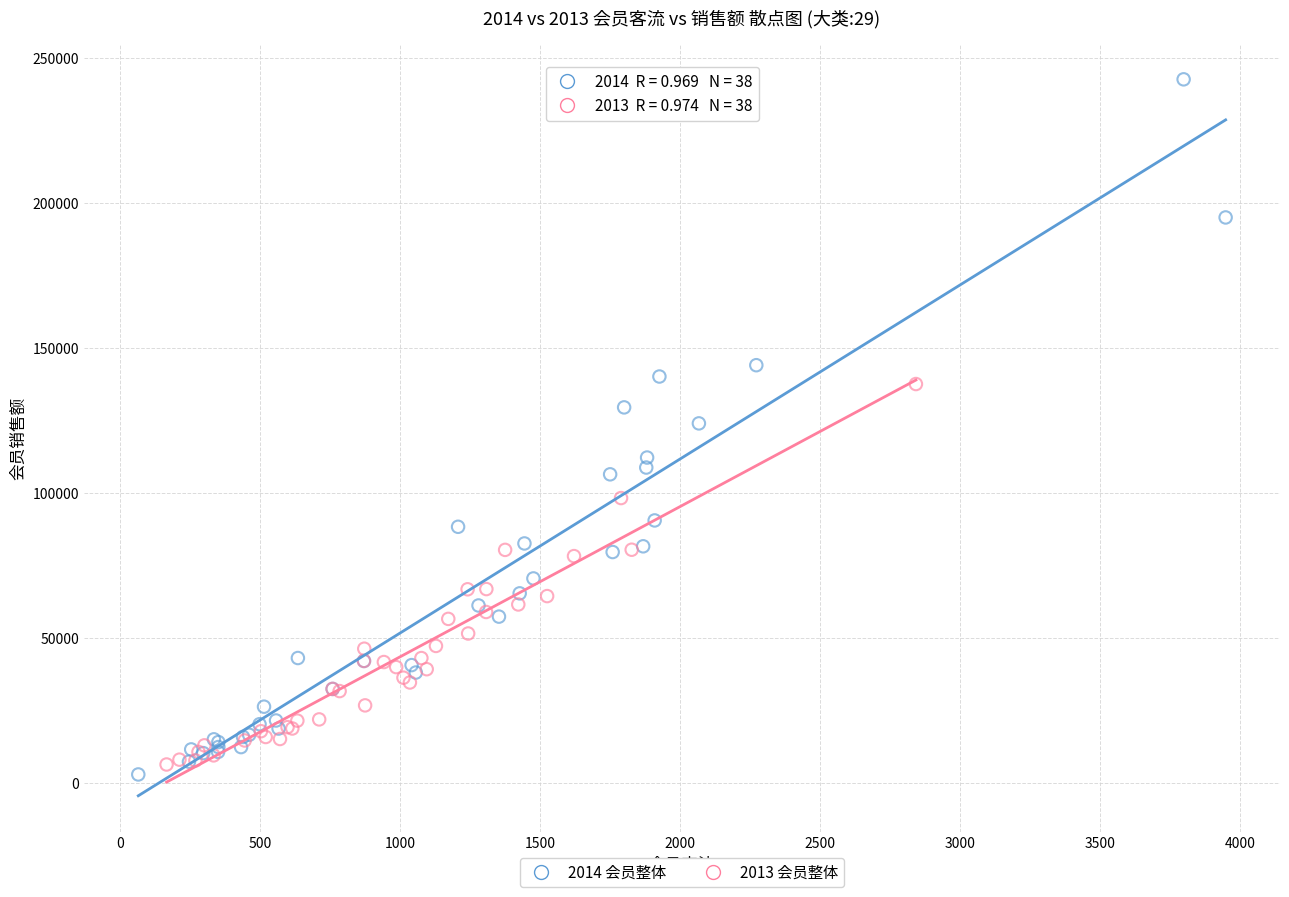

Which series has the widest spread of Y values?

2014 会员整体